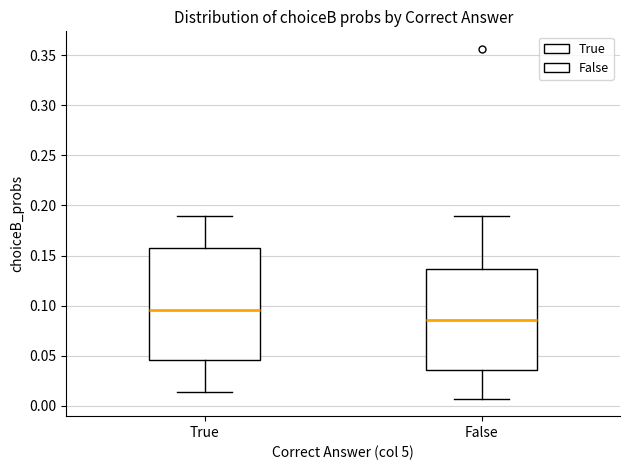

Reading left to right, transcribe this box plot: for each box, give where its median line is, the range the box spans, and where its two whiskers end, as read against the y-axis. The values are not printed on the chart, so give them approximately, as read against the axis.

True: median 0.095, box 0.045 to 0.155, whiskers 0.015 to 0.190
False: median 0.085, box 0.035 to 0.135, whiskers 0.005 to 0.190